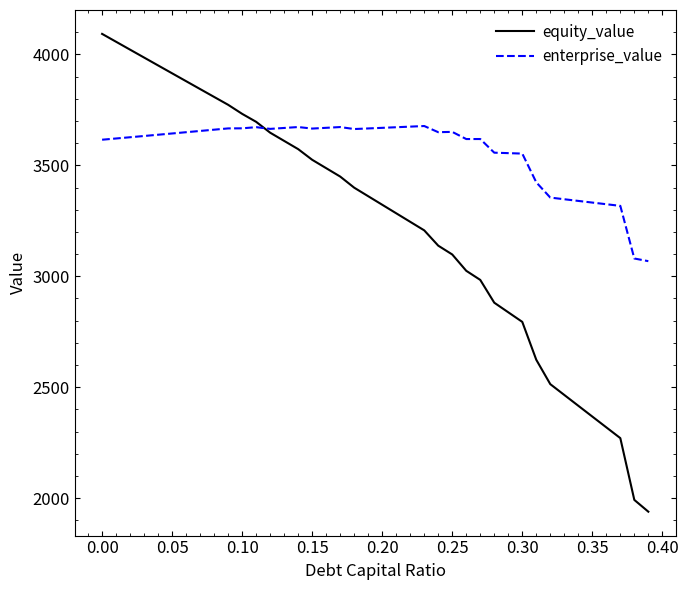

Which series has the largest total across all categories?

enterprise_value